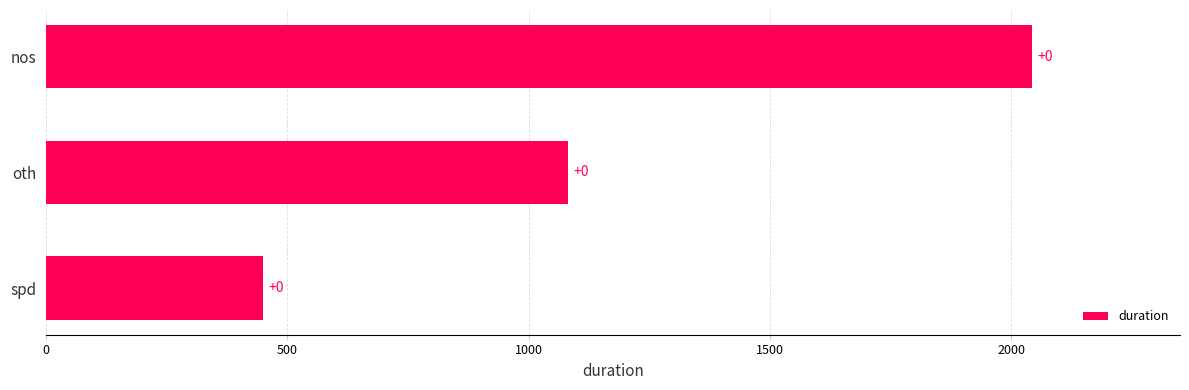

How many bars are there in total?

3